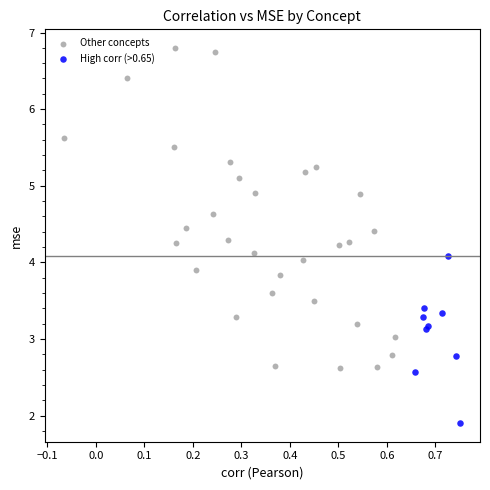

Which series has the largest Y range (max minus min)?

Other concepts